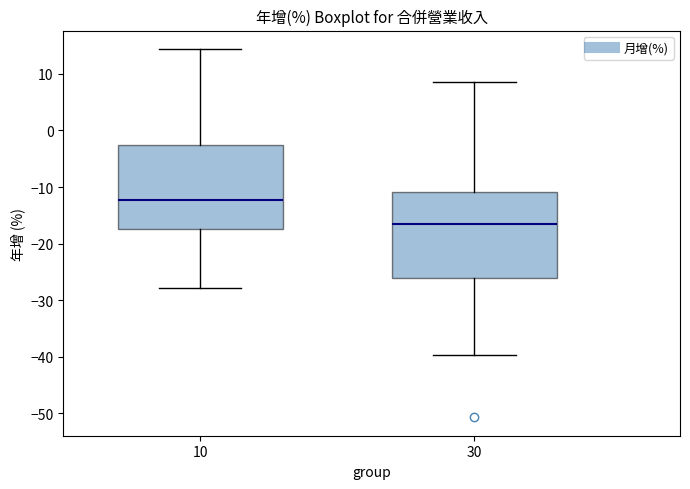

Which box's median line is the highest?

10